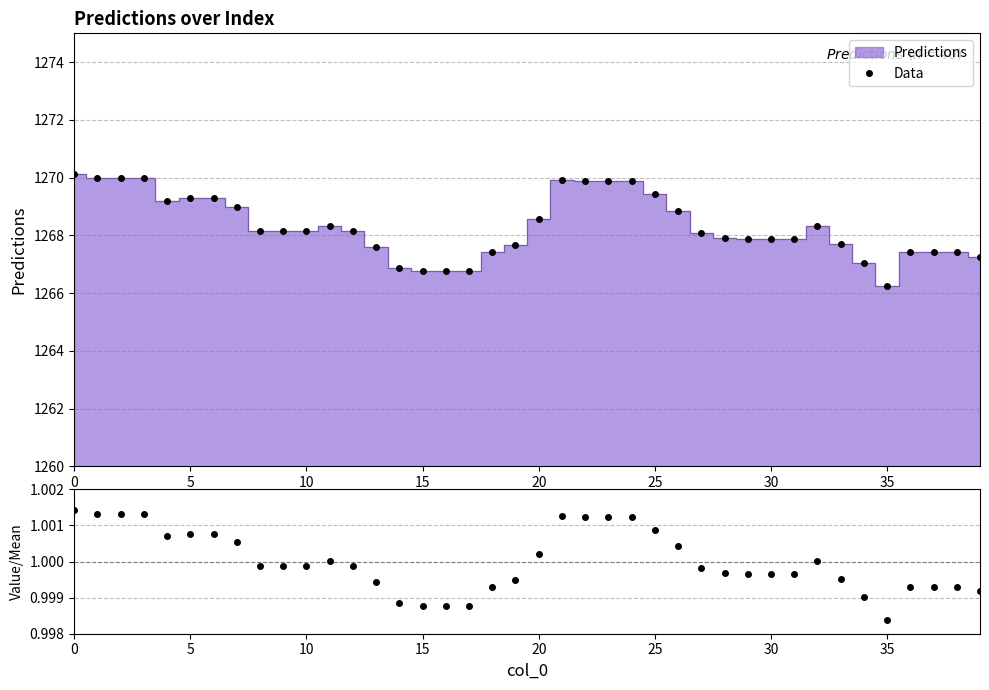

True or false: Data has a value of 1961.8 at 27.

False